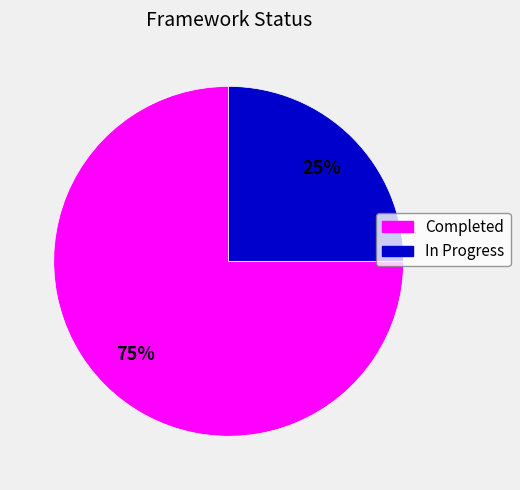

Between In Progress and Completed, which is larger?

Completed